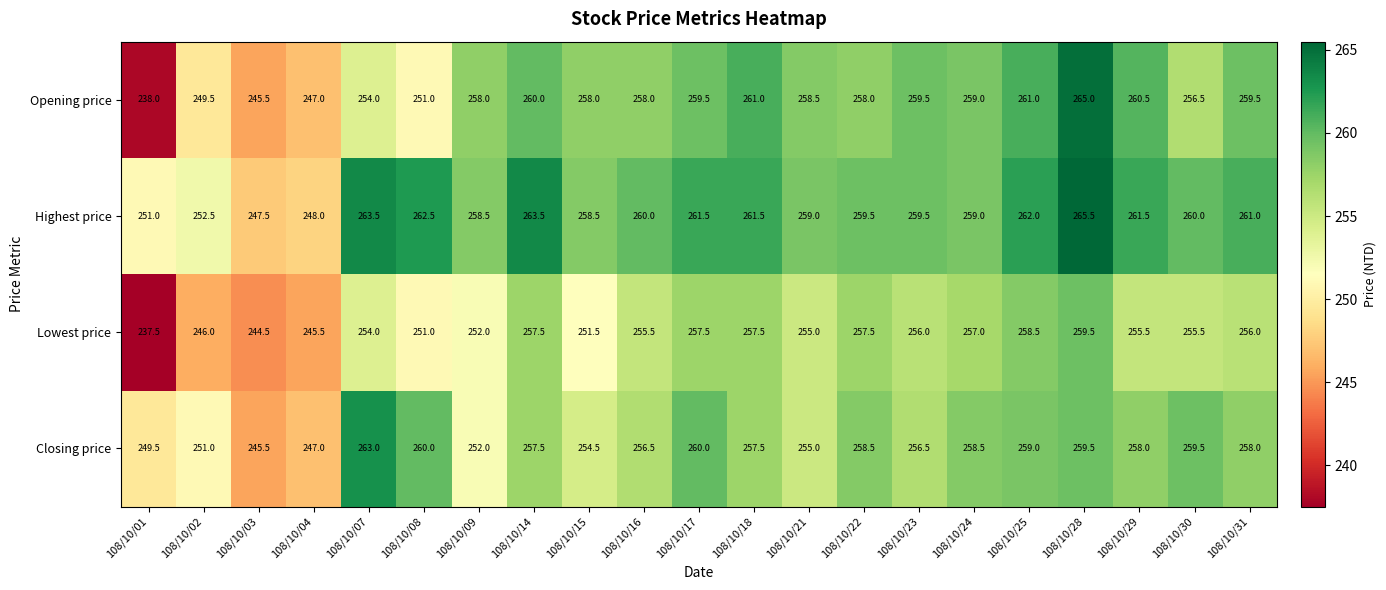

What is the minimum value shown in the chart?

237.5